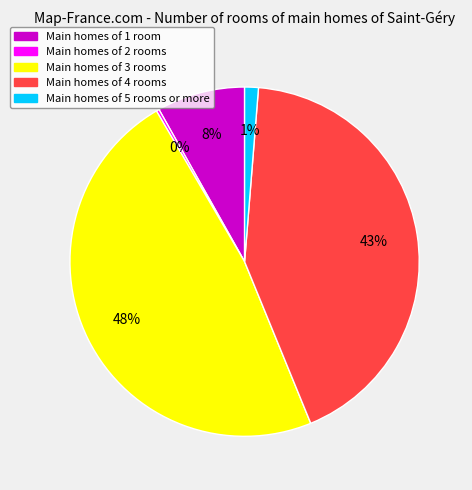

Does any single category account for the majority?

No